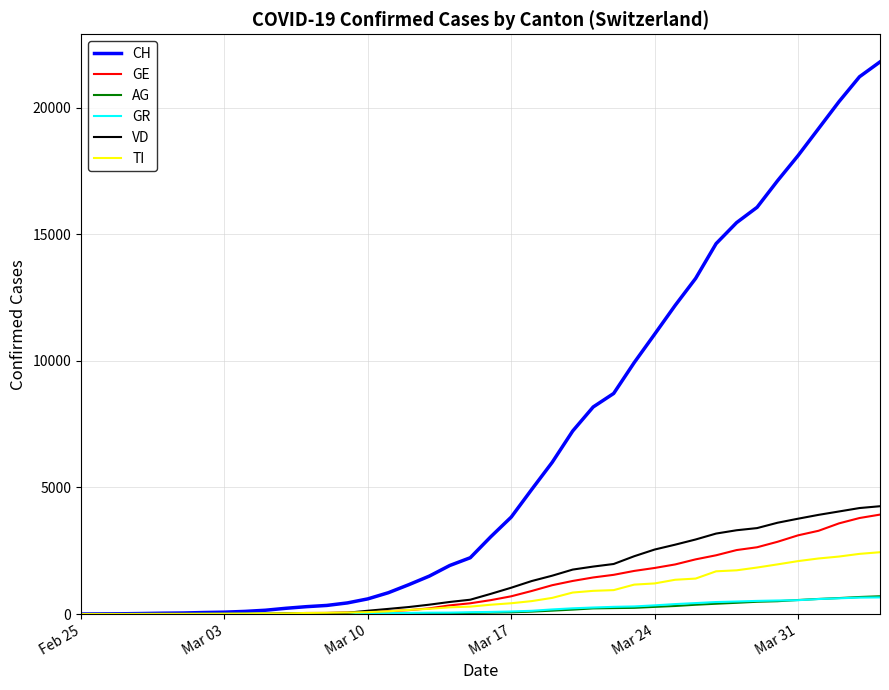

What is the difference between the maximum and minimum values in the TI series?

2442